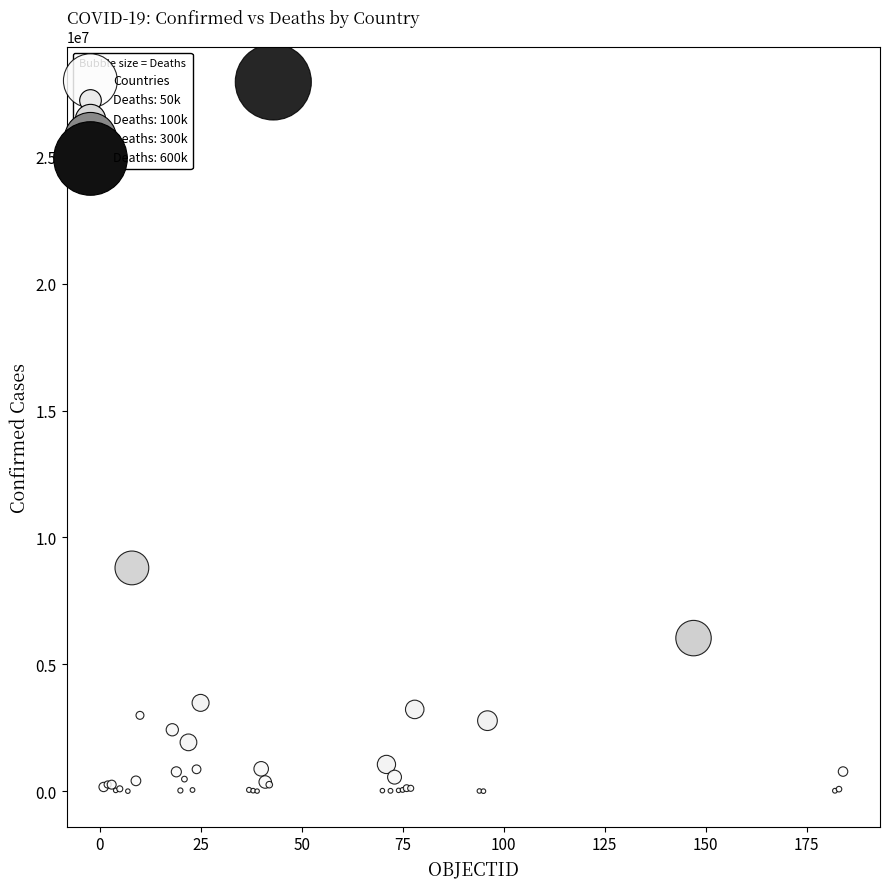

What Y value in the scatter plot is closest to 13973667?

8799858